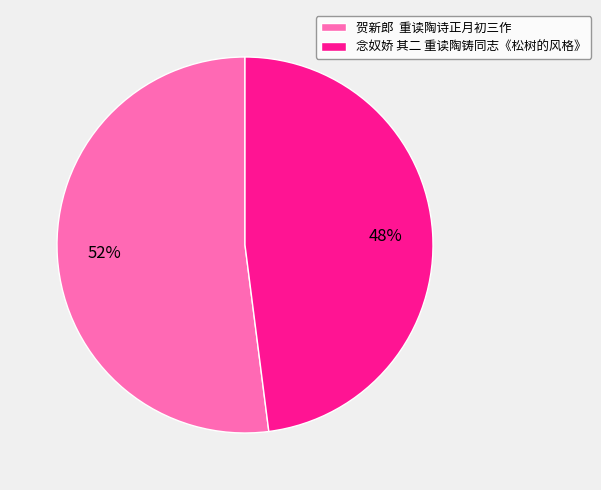

Approximately how many times larger is the value at 念奴娇 其二 重读陶铸同志《松树的风格》 compared to 贺新郎 重读陶诗正月初三作?

0.9